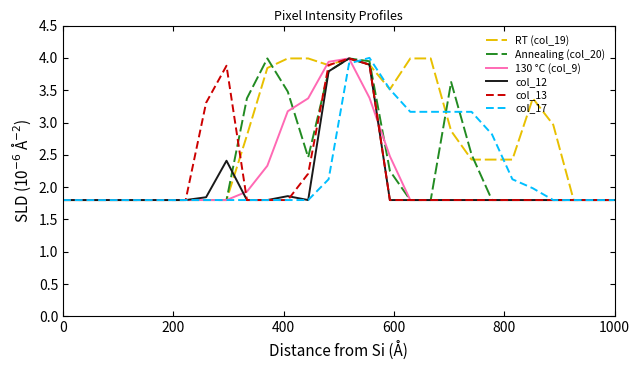

Which series has the largest total across all categories?

RT (col_19)